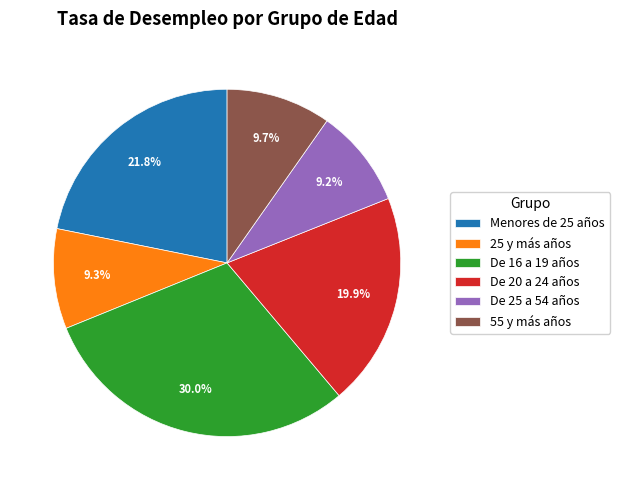

What is the ratio of the value at De 25 a 54 años to the value at De 20 a 24 años?

0.5